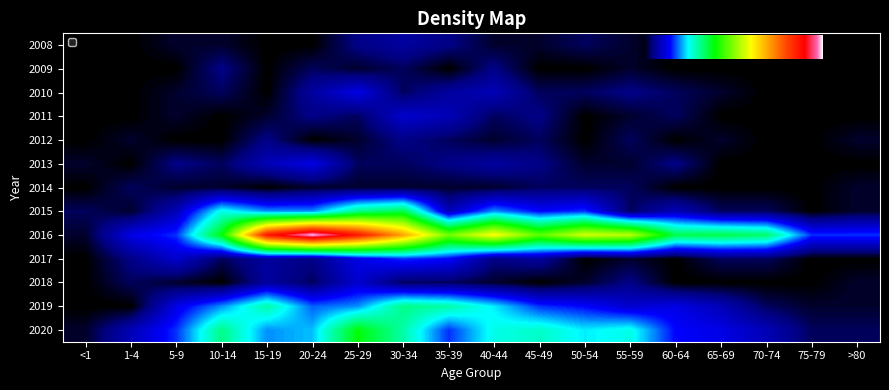

What is the sum of all 2009 values?

12